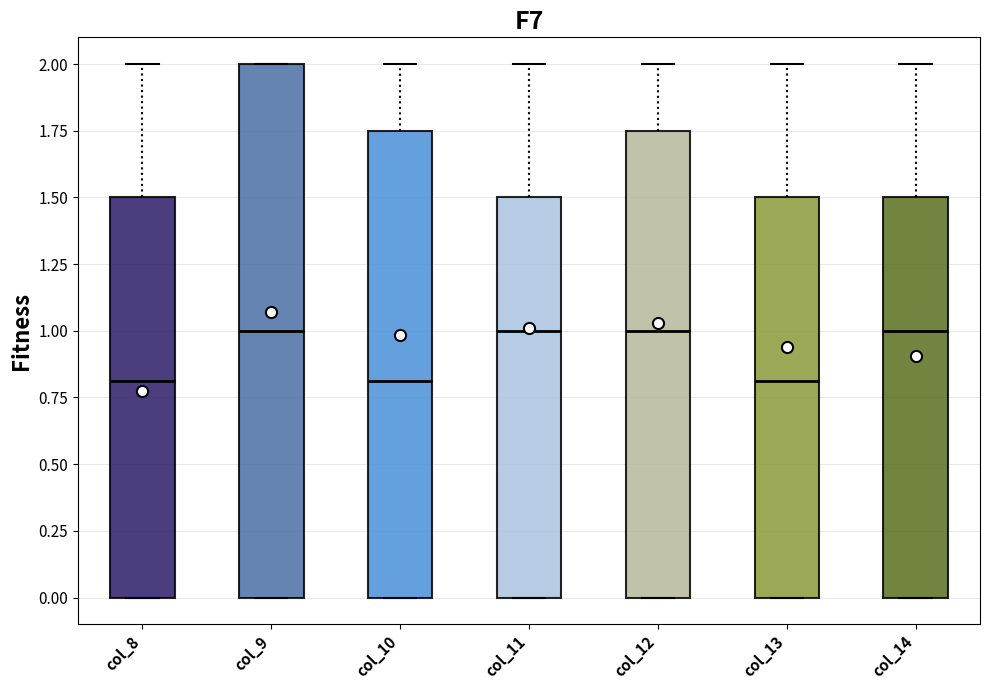

Reading left to right, read every box against the y-axis: the position of its median line, the range the box covers, and the ends of its whiskers. The values are not printed on the chart, so give them approximately, as read against the axis.

col_8: median 0.80, box 0.00 to 1.50, whiskers 0.00 to 2.00
col_9: median 1.00, box 0.00 to 2.00, whiskers 0.00 to 2.00
col_10: median 0.80, box 0.00 to 1.75, whiskers 0.00 to 2.00
col_11: median 1.00, box 0.00 to 1.50, whiskers 0.00 to 2.00
col_12: median 1.00, box 0.00 to 1.75, whiskers 0.00 to 2.00
col_13: median 0.80, box 0.00 to 1.50, whiskers 0.00 to 2.00
col_14: median 1.00, box 0.00 to 1.50, whiskers 0.00 to 2.00